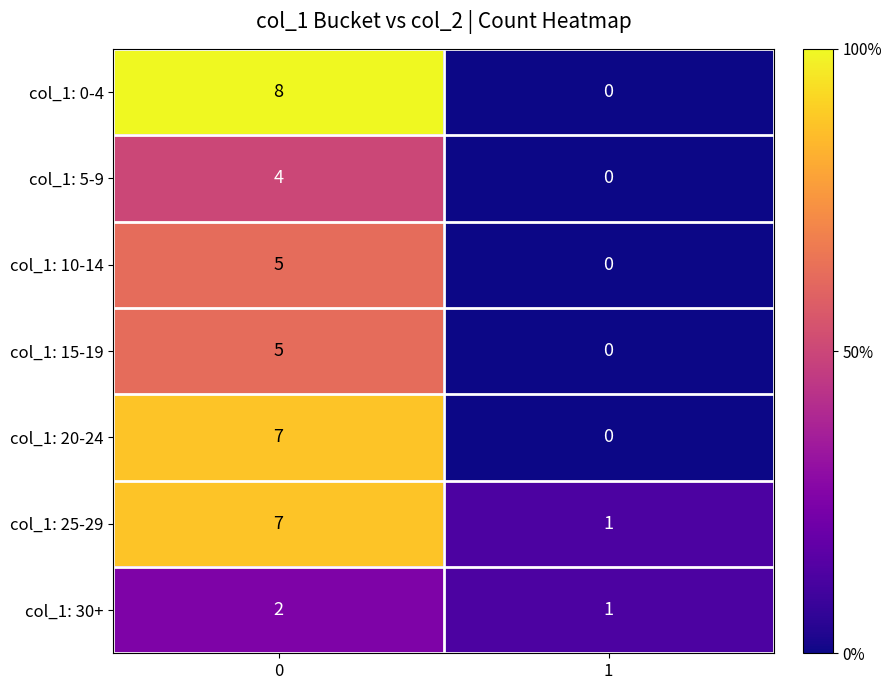

Rank the categories by col_1: 20-24 value from highest to lowest.

0, 1